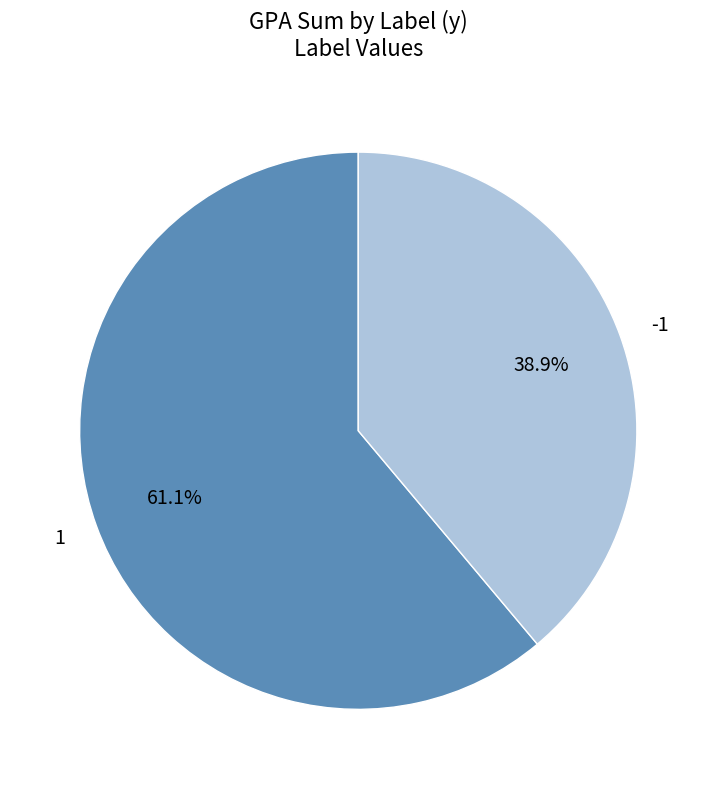

What percentage is NOT represented by 1?

38.9%